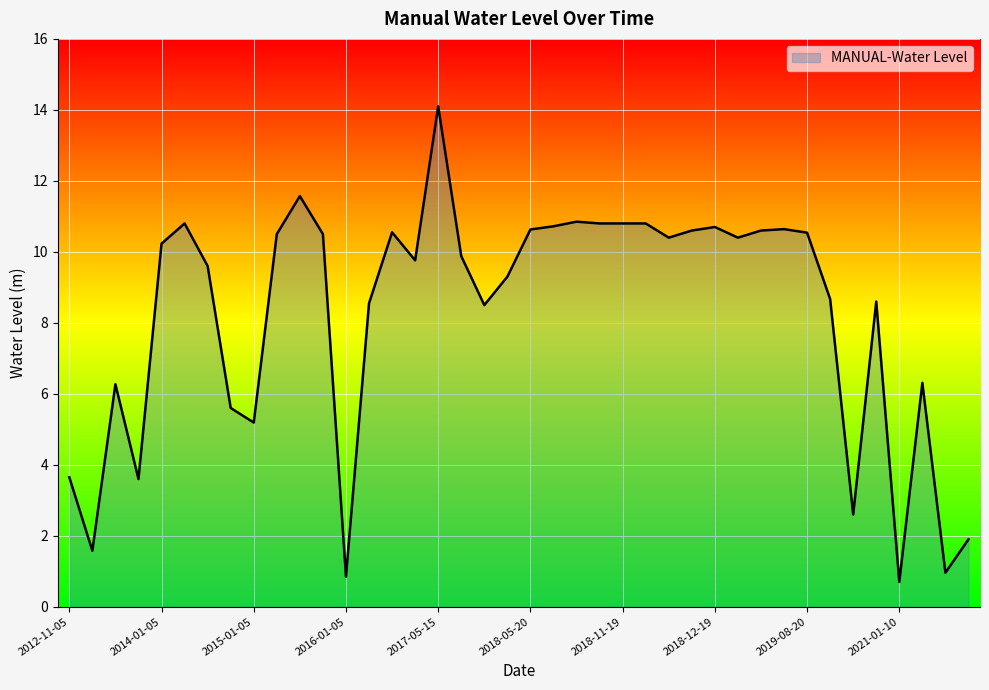

What is the difference between the maximum and minimum values?

13.4